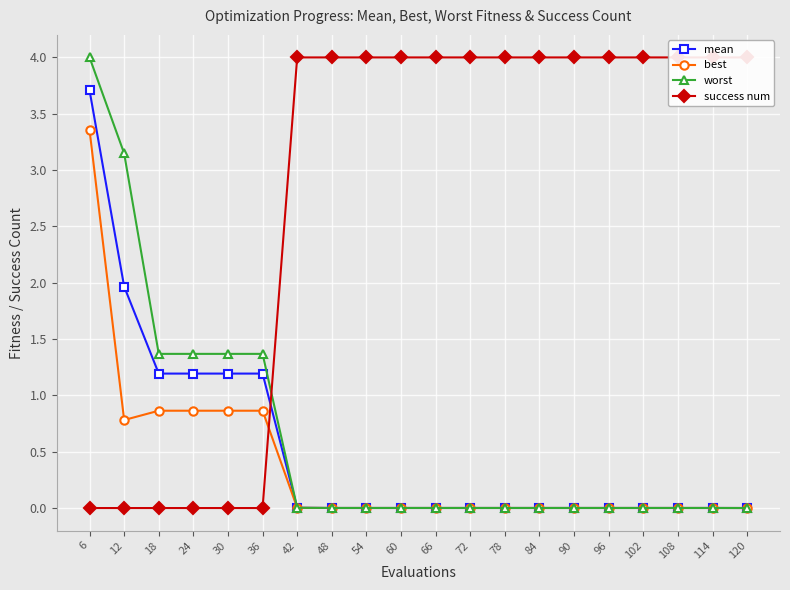

How many categories are shown in the chart?

20